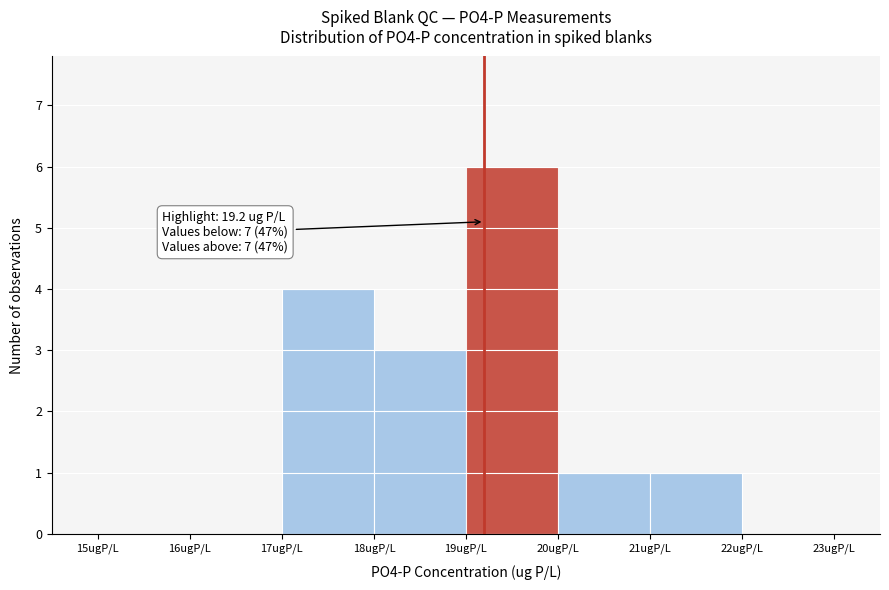

Which range on the x-axis has the tallest bar?

19 to 20